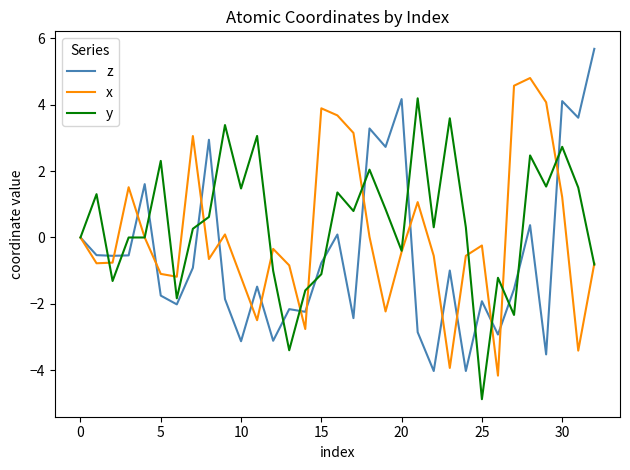

What is the highest value of the x series?

4.8